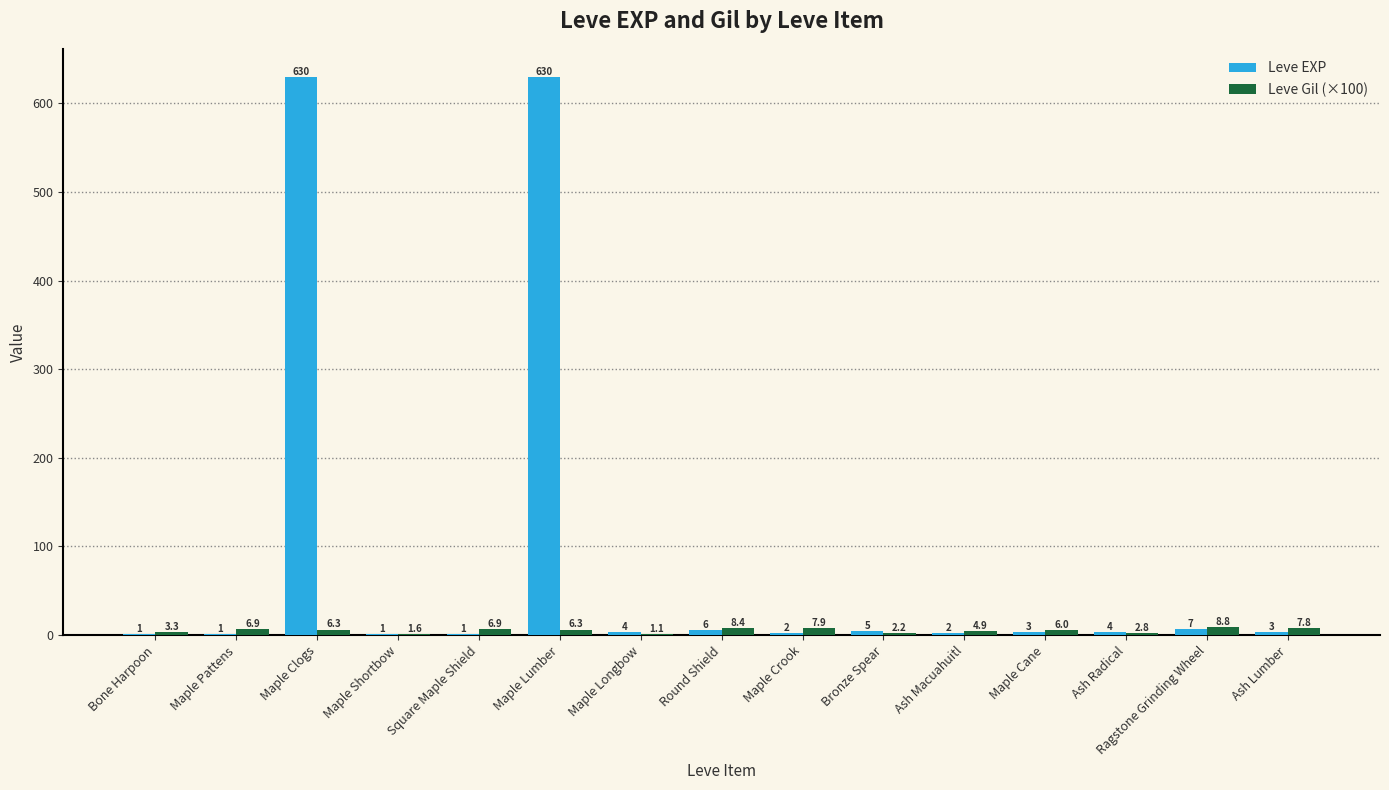

Reading left to right, extract all data points from this chart.

Leve EXP: 1.0	1.0	630.0	1.0	1.0	630.0	4.0	6.0	2.0	5.0	2.0	3.0	4.0	7.0	3.0
Leve Gil (×100): 3.3	6.9	6.3	1.6	6.9	6.3	1.1	8.4	7.9	2.2	4.9	6.0	2.8	8.8	7.8